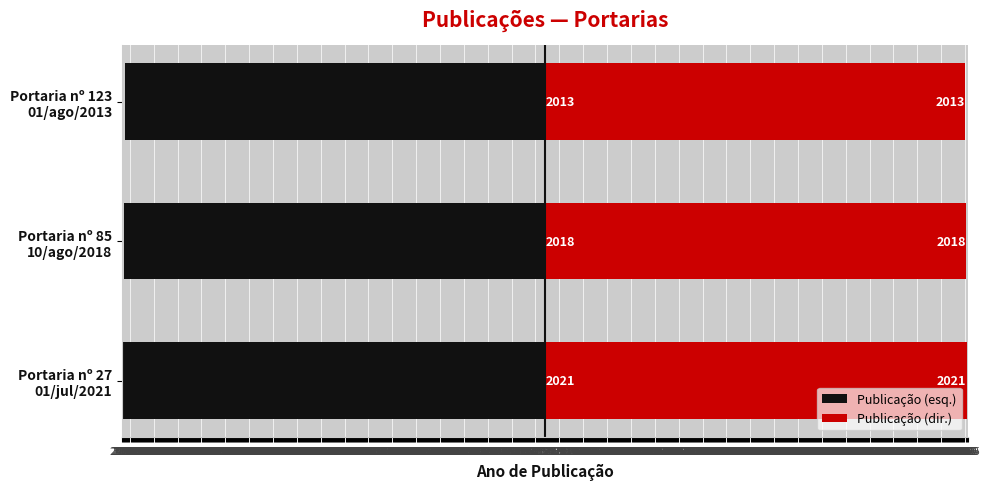

How many Publicação (esq.) values are between -2021 and -2013?

3